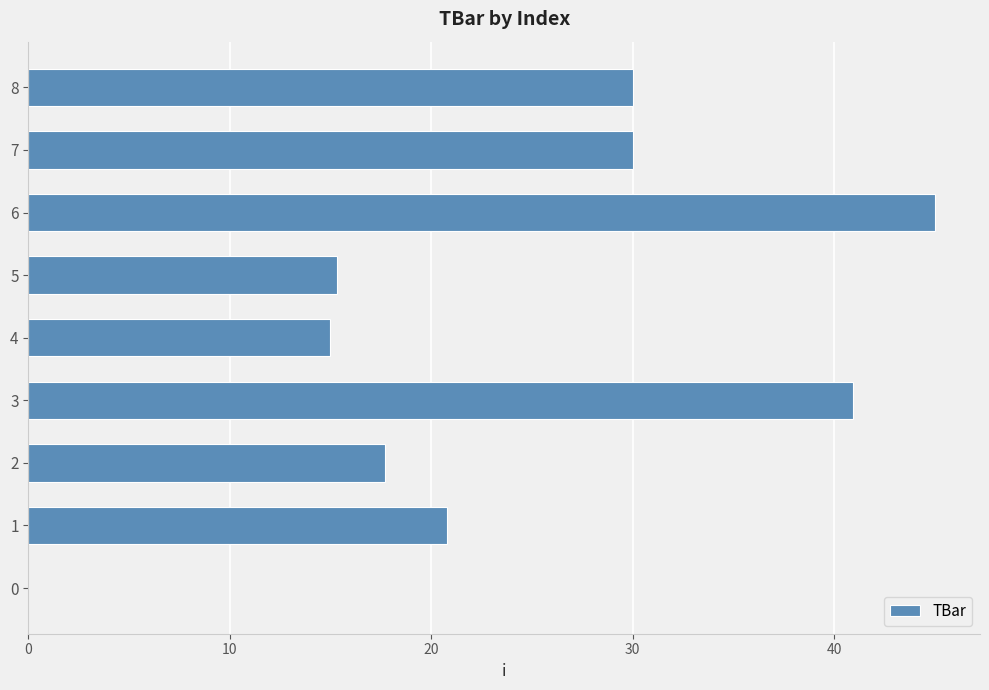

Approximately how many times larger is the value at 7 compared to 8?

1.0